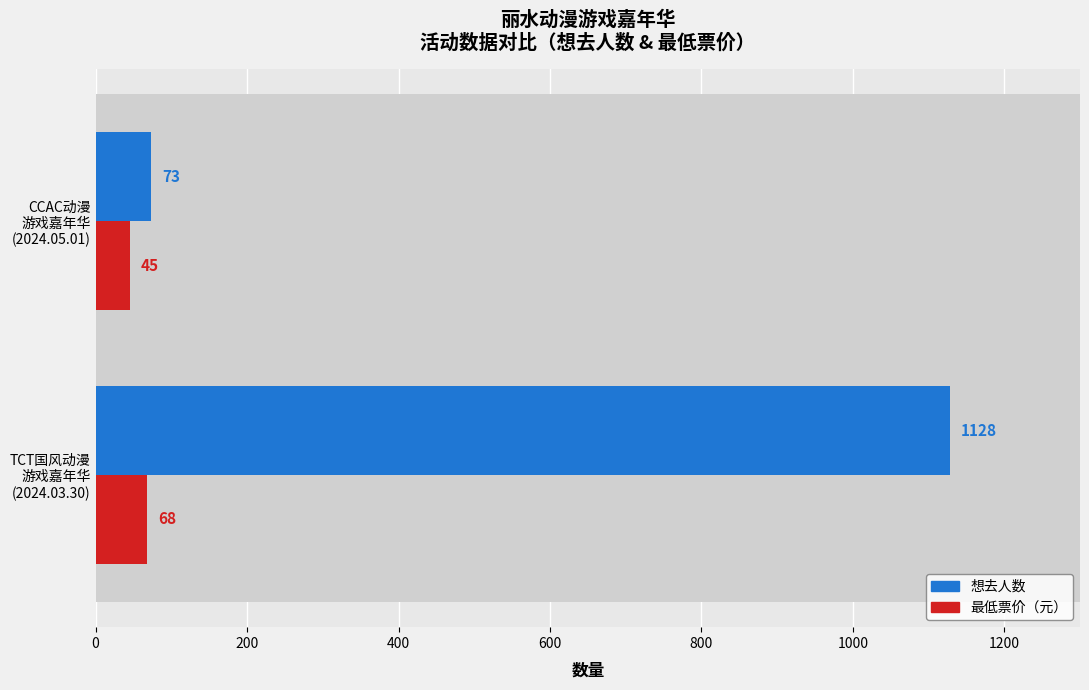

Are the bars grouped side by side (vs. stacked)?

Yes